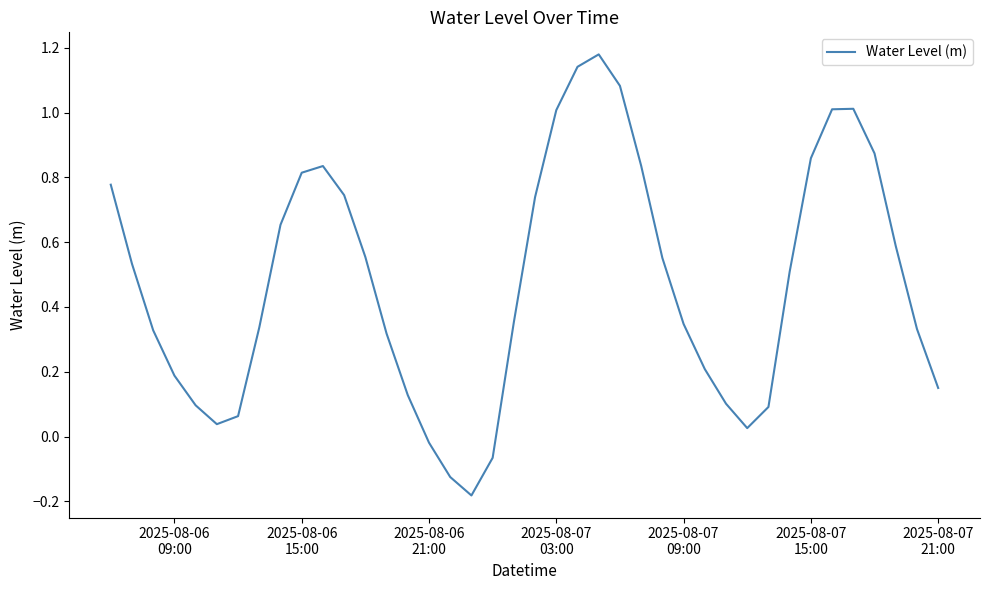

What is the difference between the maximum and minimum values?

1.4